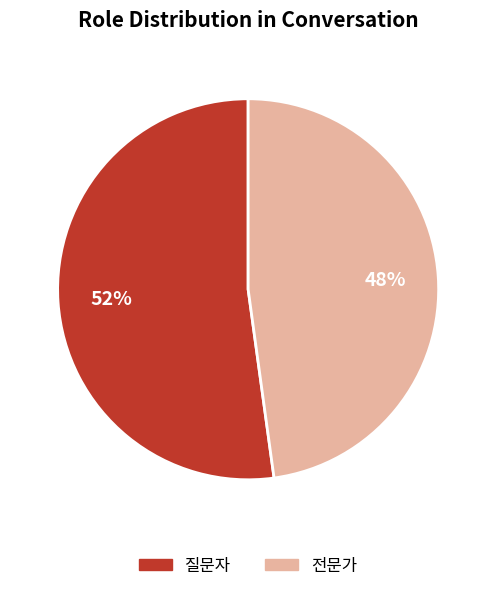

Which has a higher value, 질문자 or 전문가?

질문자